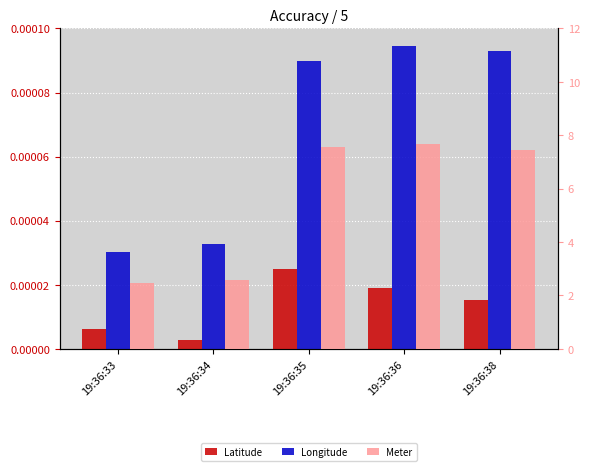

What are all the series names shown in the legend?

Latitude, Longitude, Meter